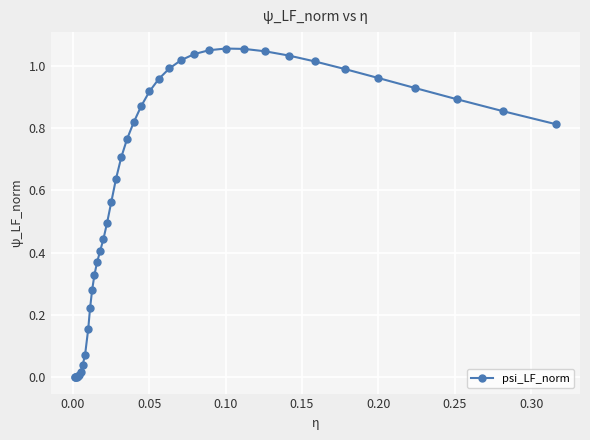

What is the sum of all values?

23.8